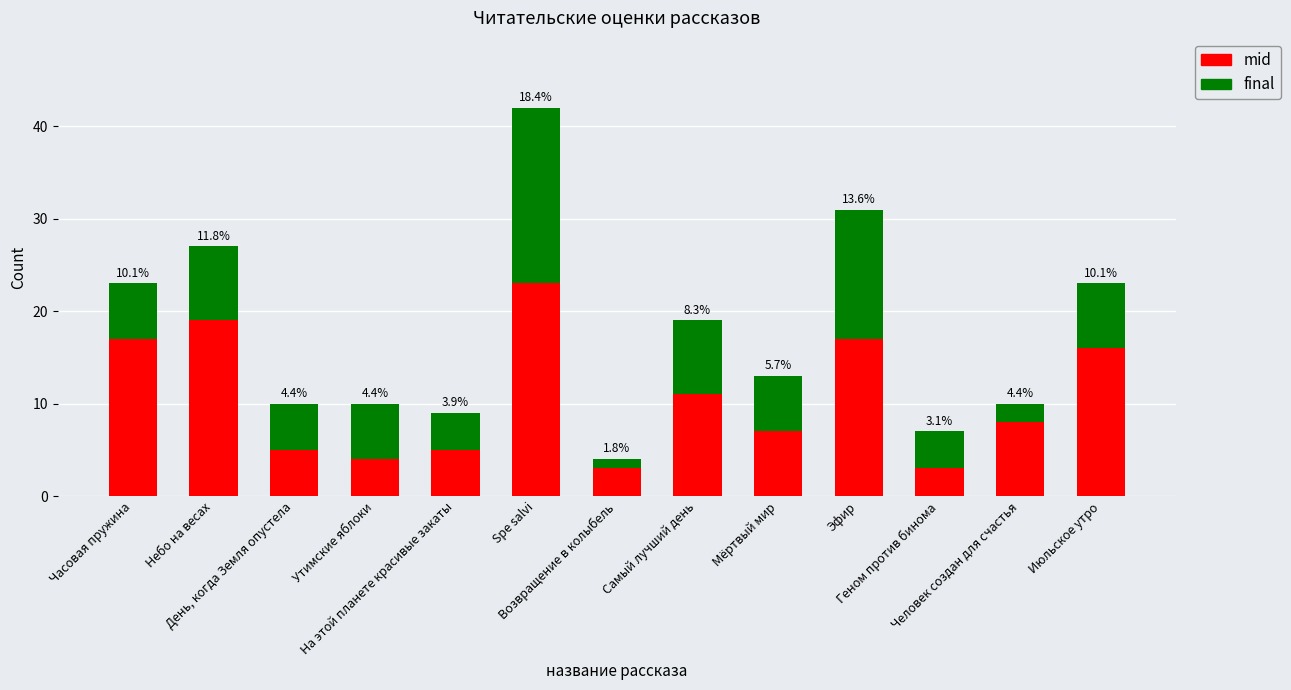

How many bars are there in total?

13